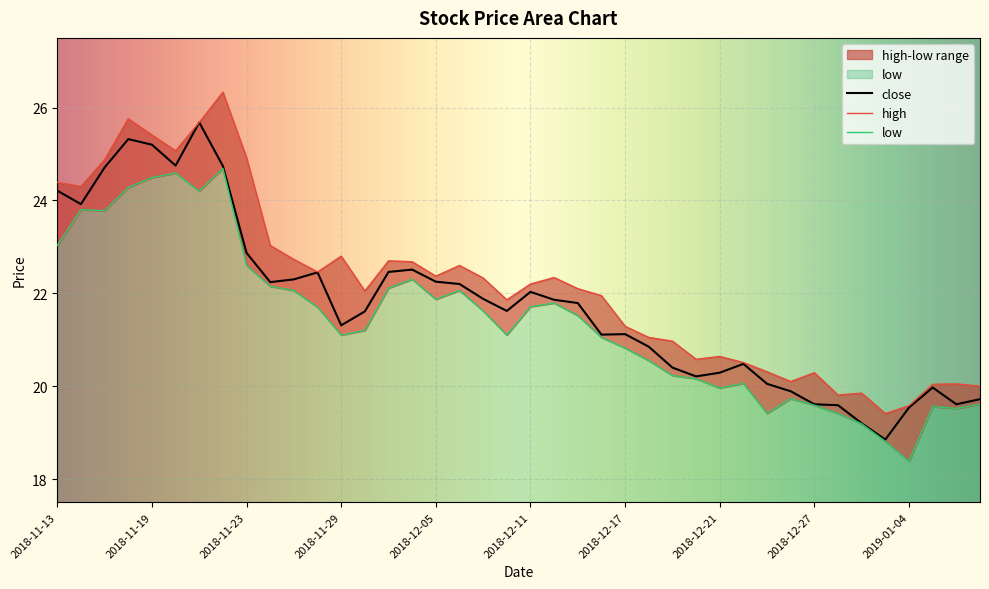

What is the difference between the close values at 2018-11-15 and 2018-12-11?

2.7